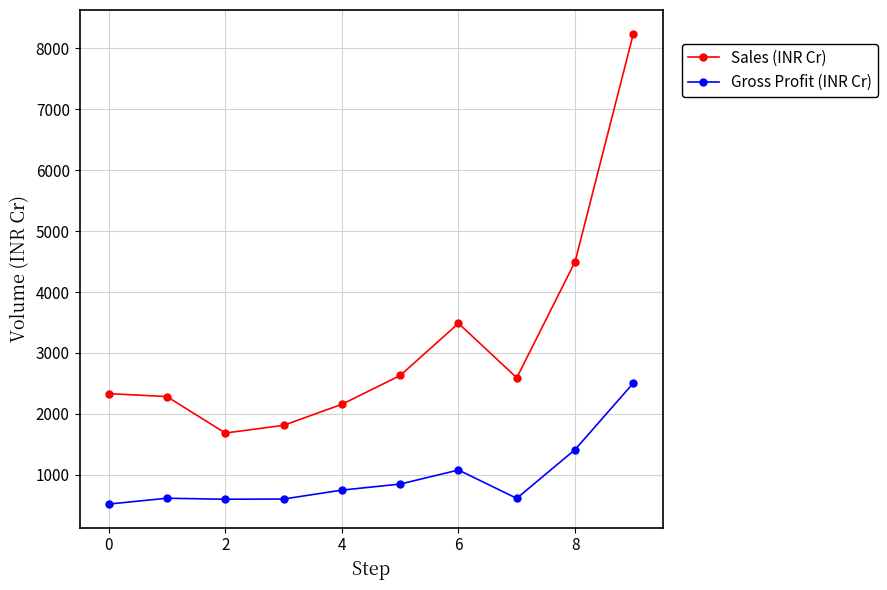

True or false: Sales (INR Cr) has more than 0 points higher than both neighbors.

True